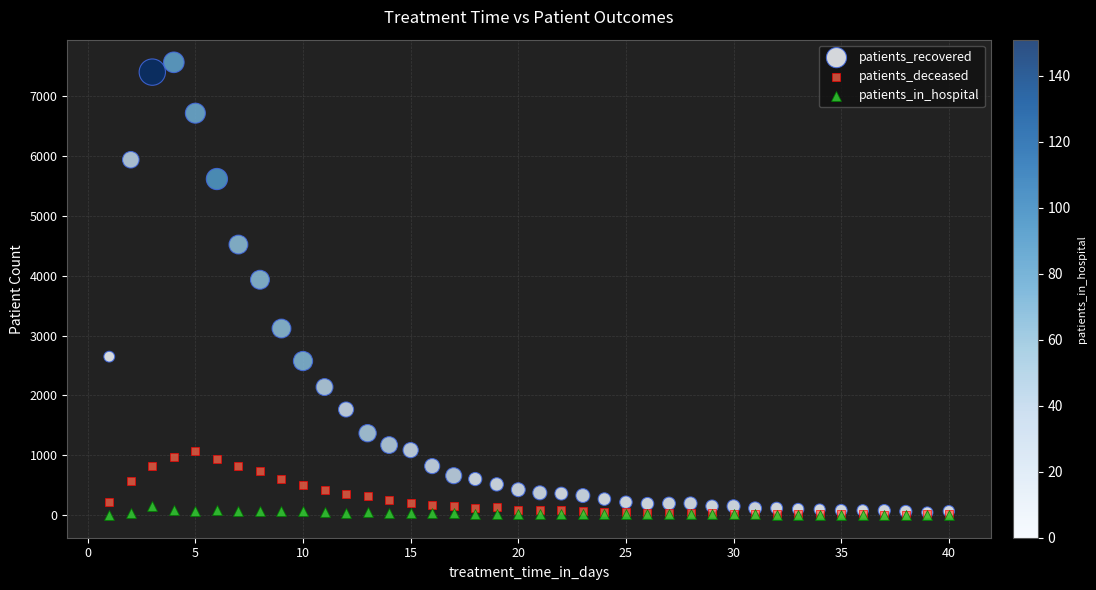

Across all series, what Y value is closest to 3782?

3932